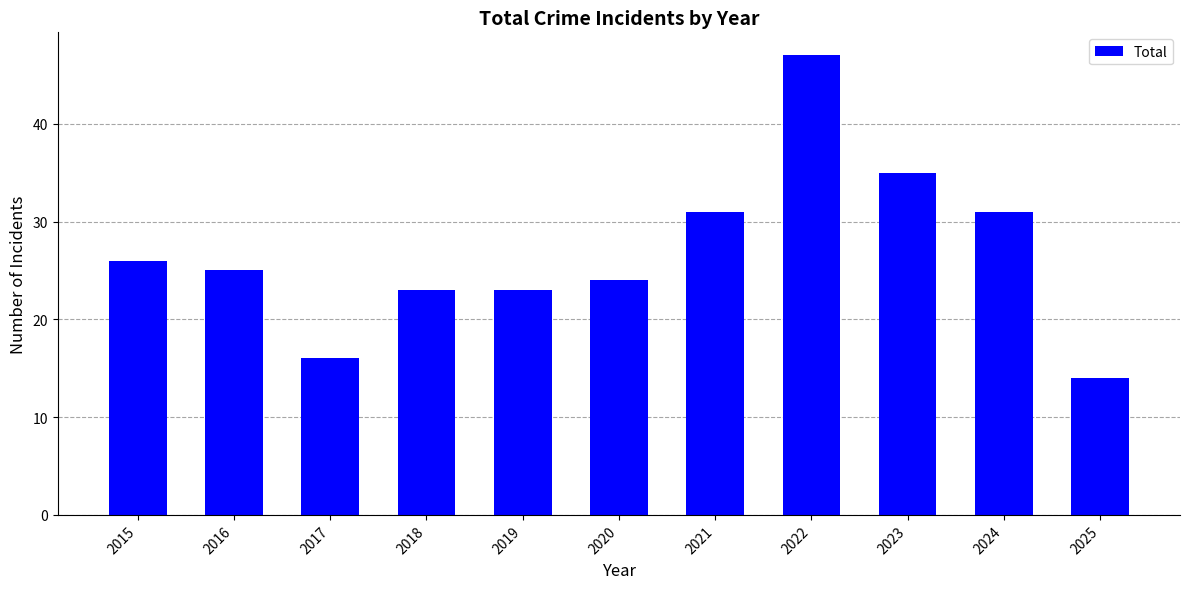

Is it true that the value at 2020 is 15?

False